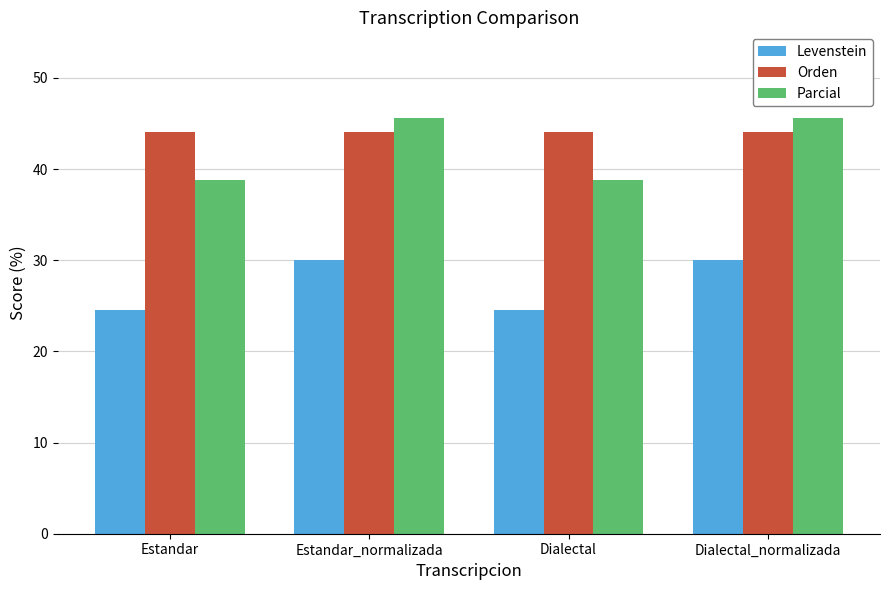

What is the maximum value shown in the chart?

45.6